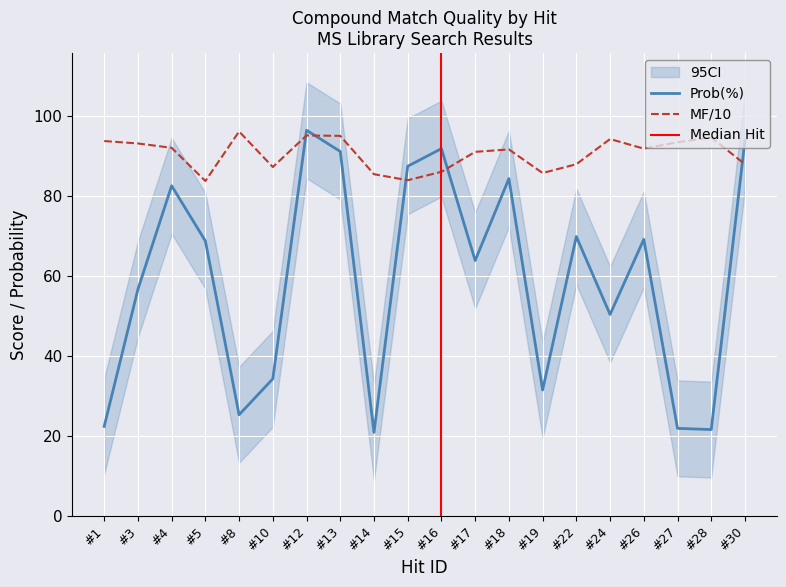

In Prob(%), how many points are higher than both neighbors (excluding endpoints)?

6